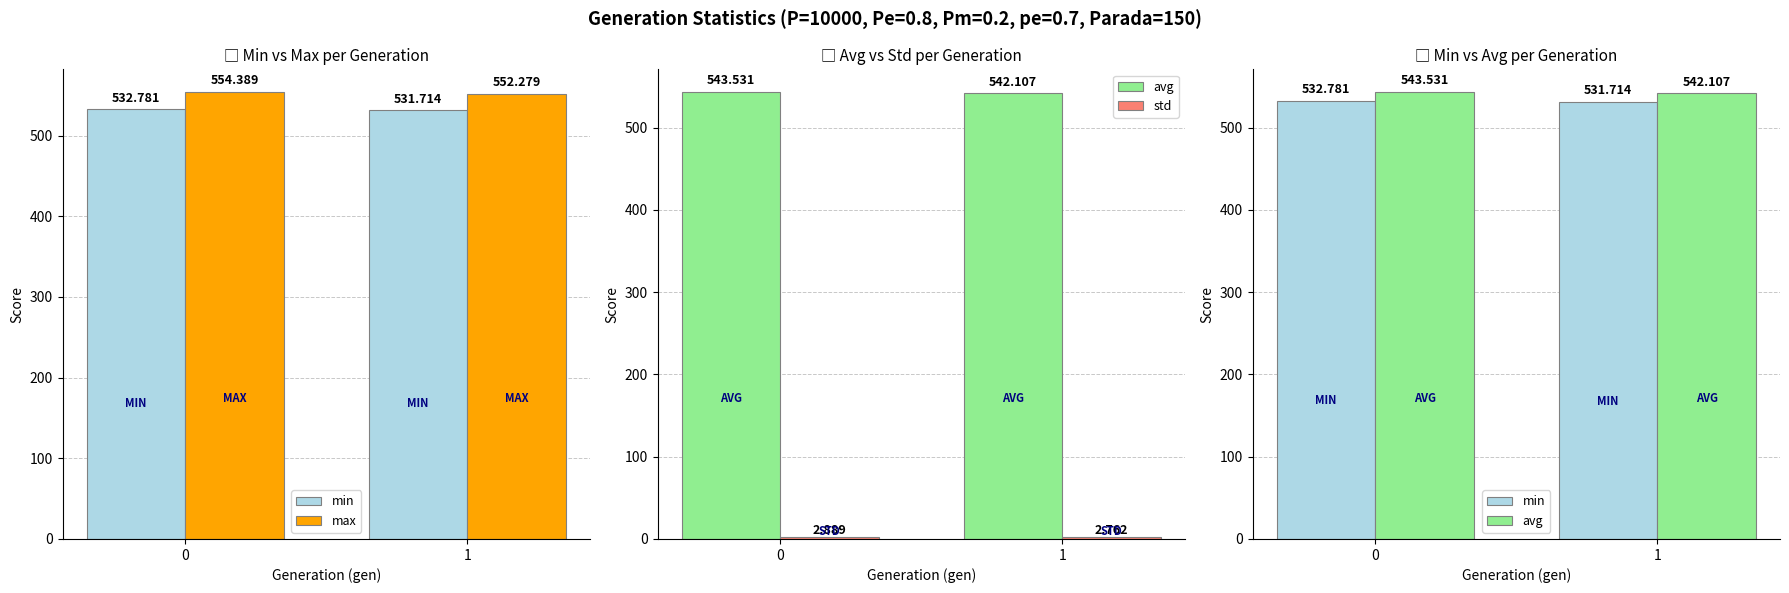

Which series has the largest range (max minus min)?

max